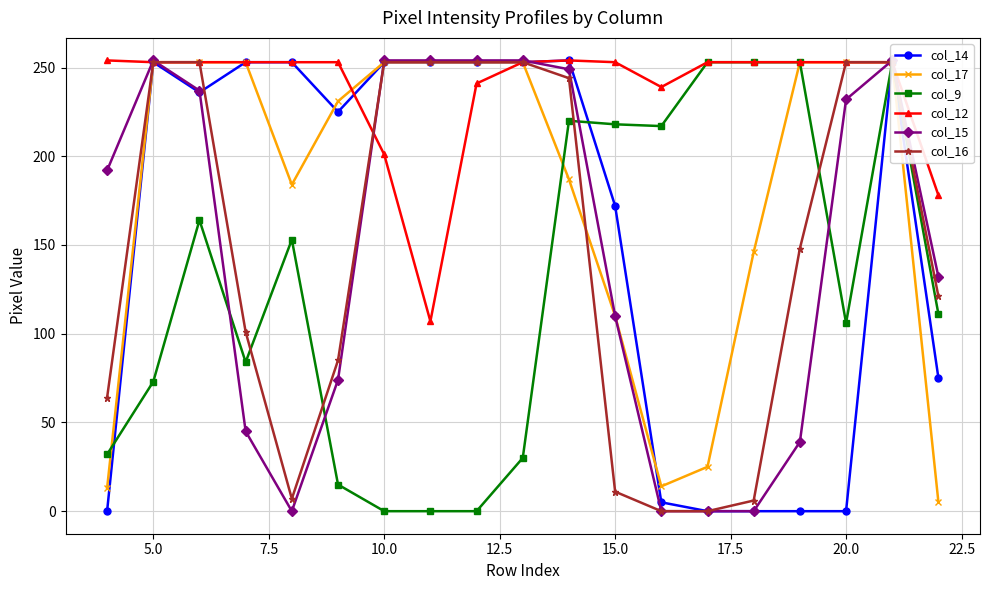

How many lines are shown in the chart?

6